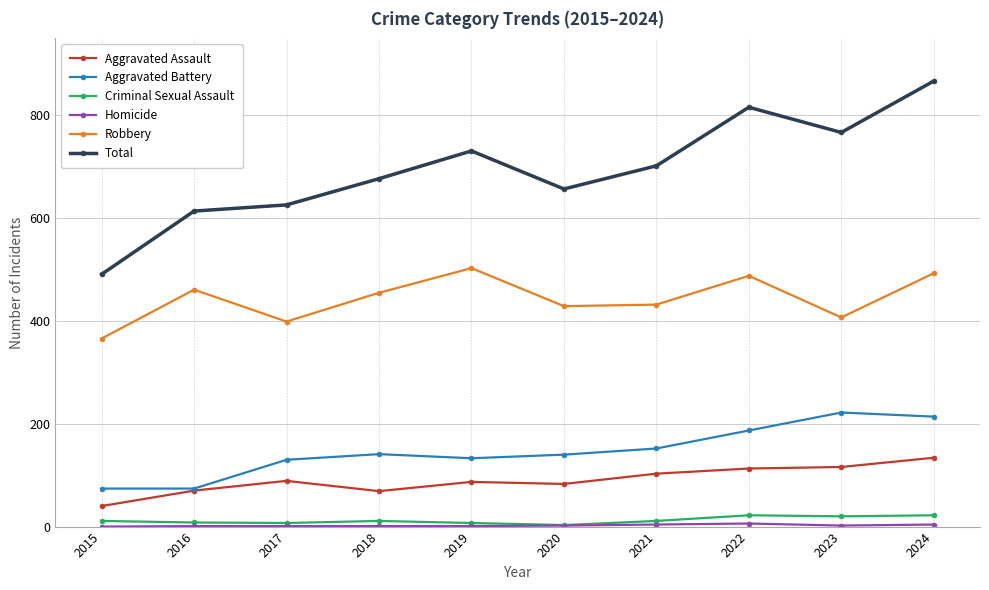

Between 2015 and 2017, which series saw the biggest shift?

Total